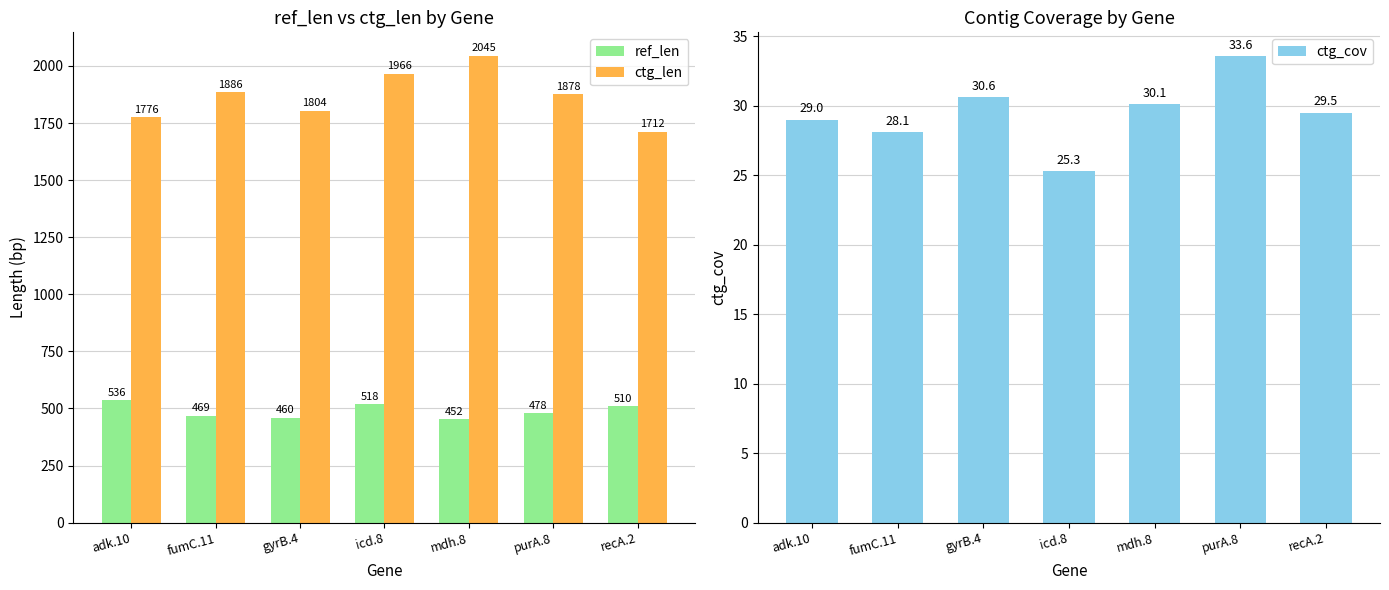

Reading left to right, extract all data points from this chart.

ref_len: adk.10=536.0	fumC.11=469.0	gyrB.4=460.0	icd.8=518.0	mdh.8=452.0	purA.8=478.0	recA.2=510.0
ctg_len: adk.10=1776.0	fumC.11=1886.0	gyrB.4=1804.0	icd.8=1966.0	mdh.8=2045.0	purA.8=1878.0	recA.2=1712.0
ctg_cov: adk.10=29.0	fumC.11=28.1	gyrB.4=30.6	icd.8=25.3	mdh.8=30.1	purA.8=33.6	recA.2=29.5